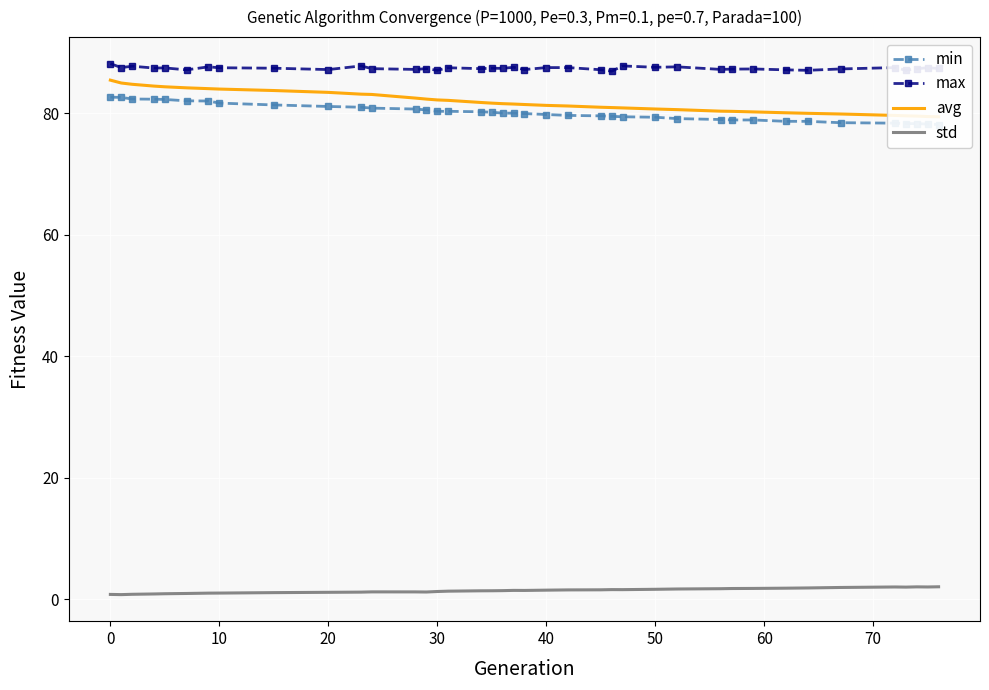

What is the highest value of the max series?

88.2